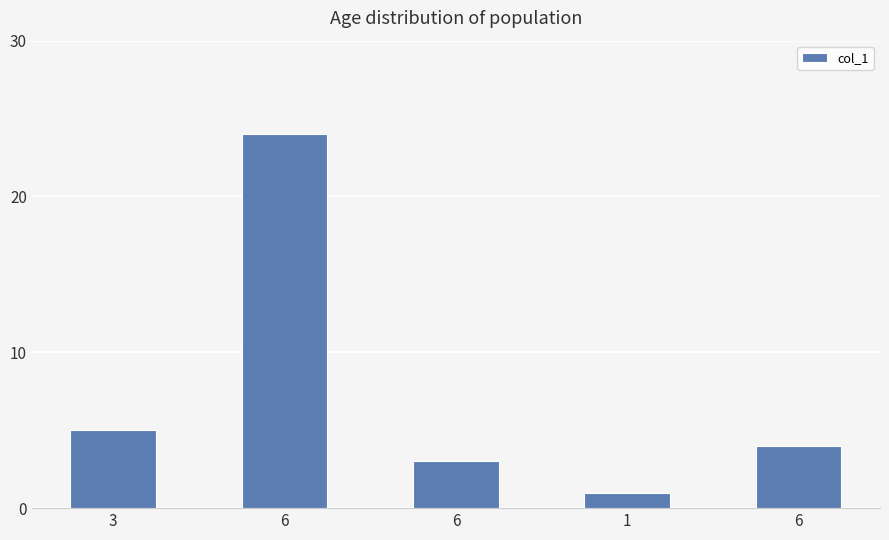

What value does the data have at 6, to the nearest 5?

5